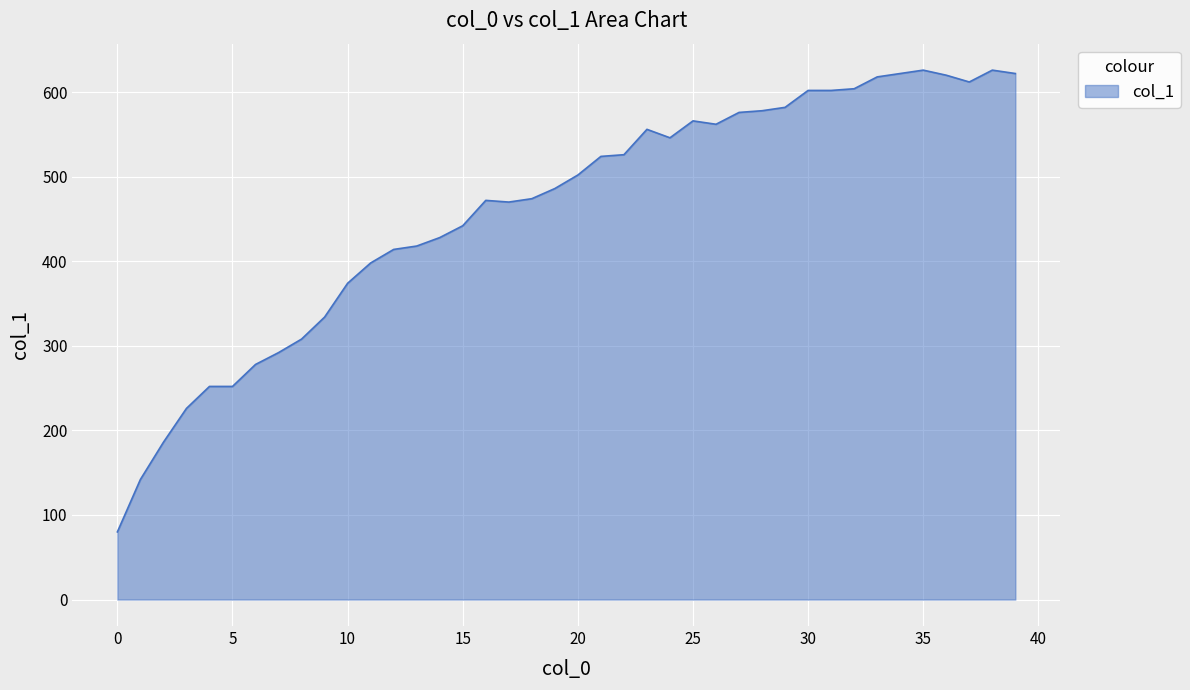

What is the difference between the maximum and minimum values?

546